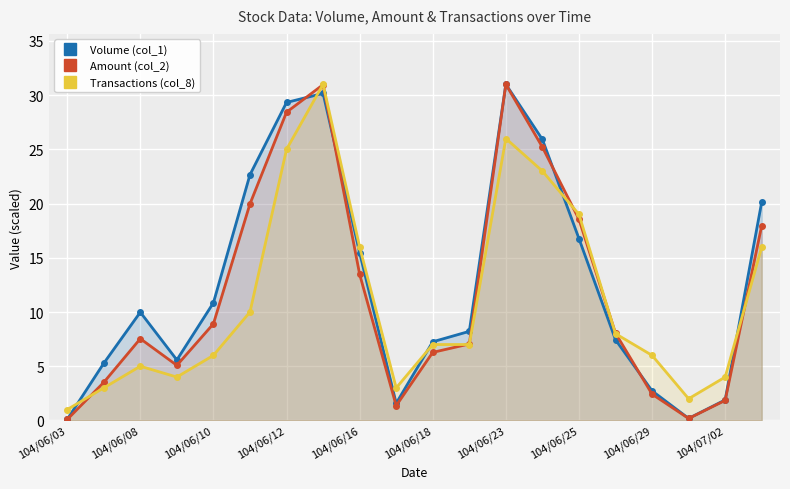

At how many categories does at least one series exceed 15?

8